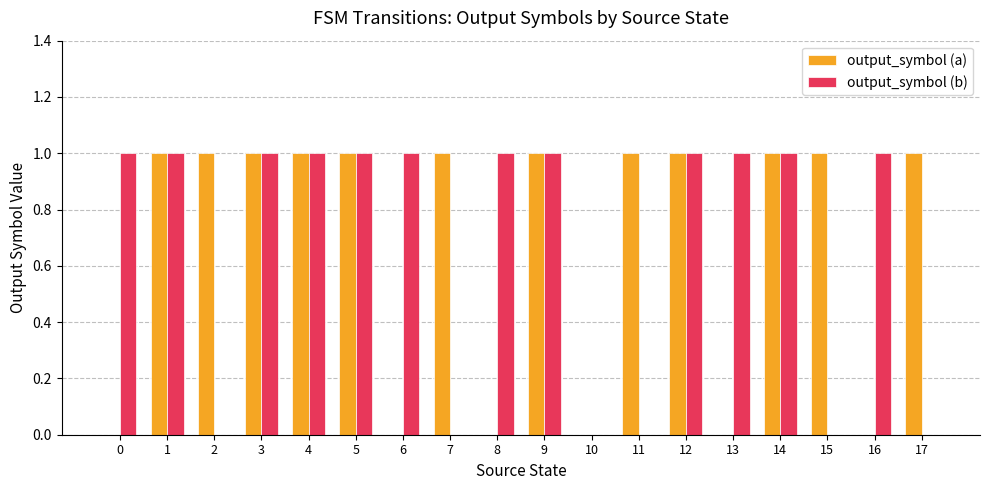

What are all the series names shown in the legend?

output_symbol (a), output_symbol (b)